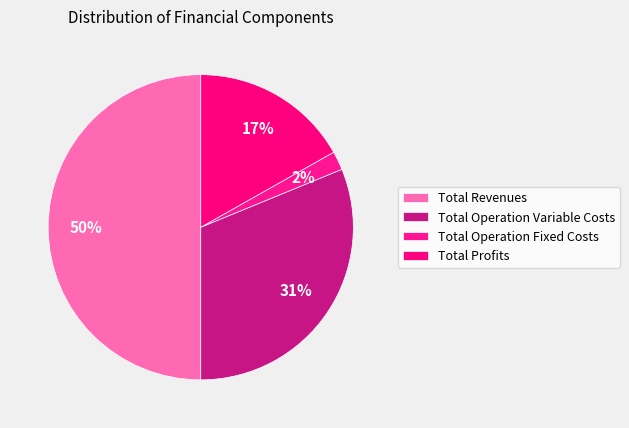

Is it true that Total Revenues is 50% of the pie?

True